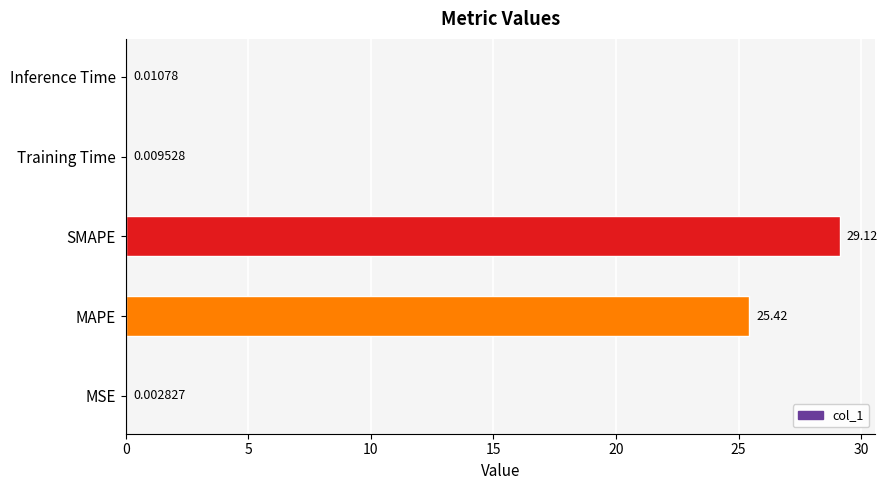

Which has a higher value, Inference Time or MAPE?

MAPE